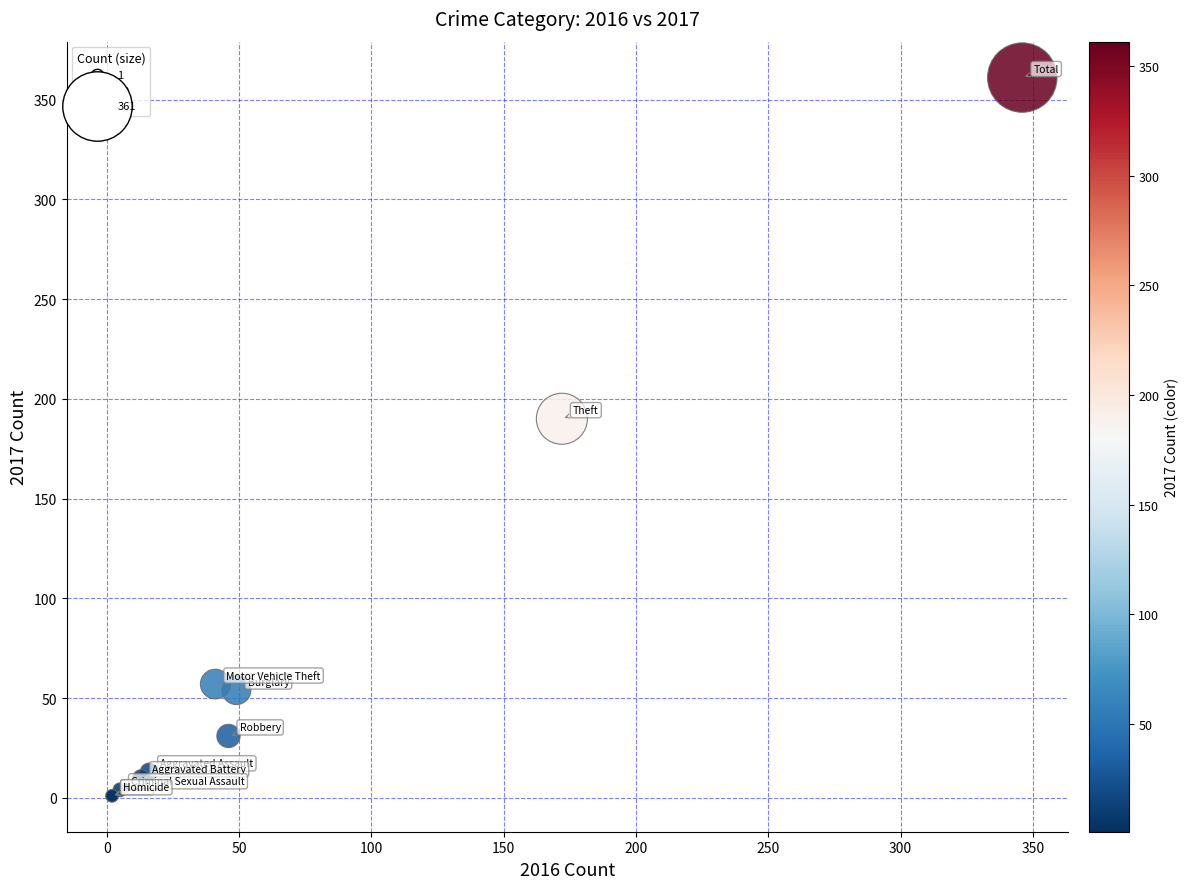

What Y value in the scatter plot is closest to 181?

190